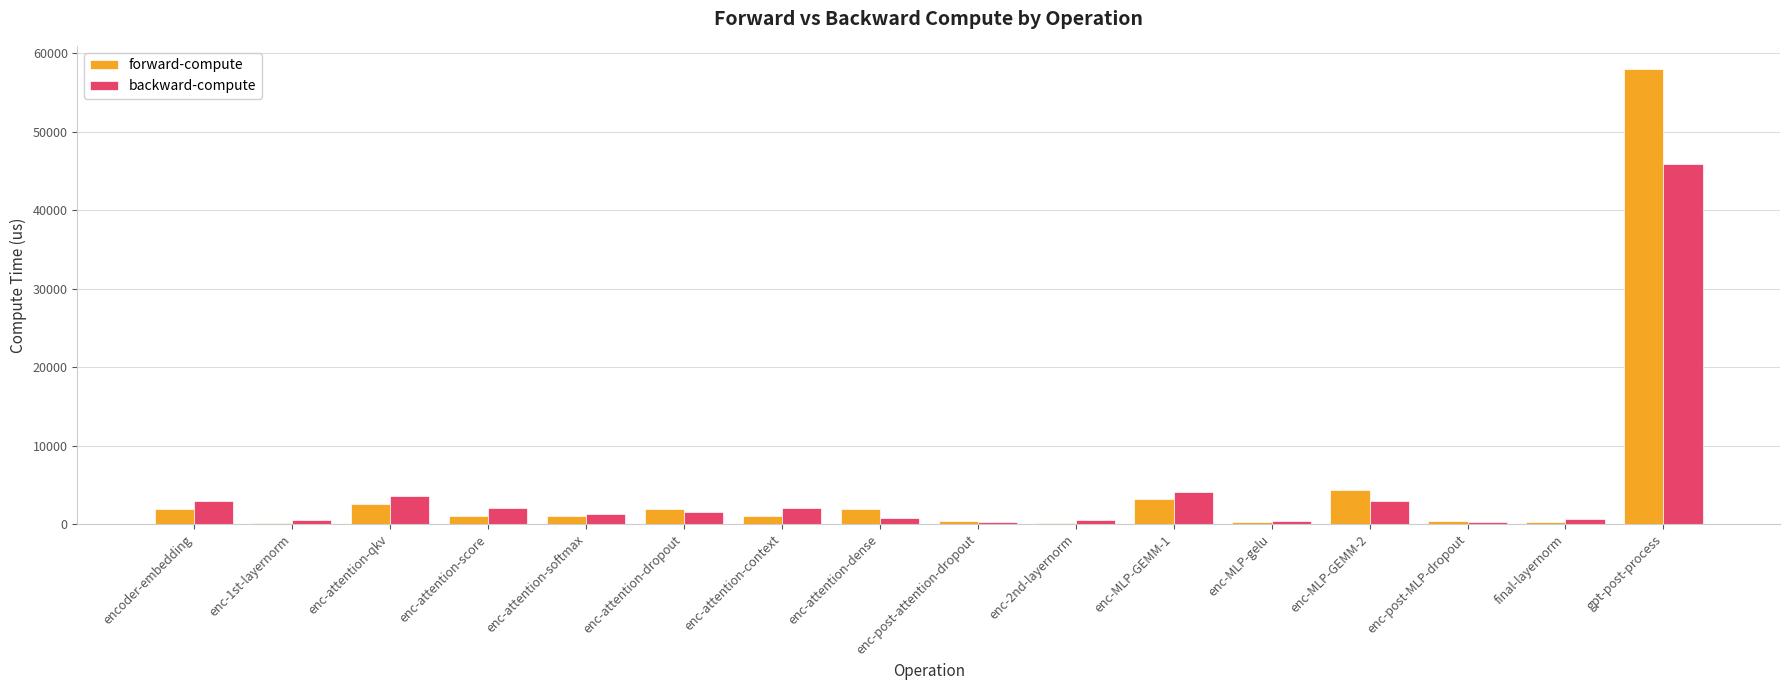

The backward-compute series shows 3594.7 at enc-attention-qkv. True or false?

True